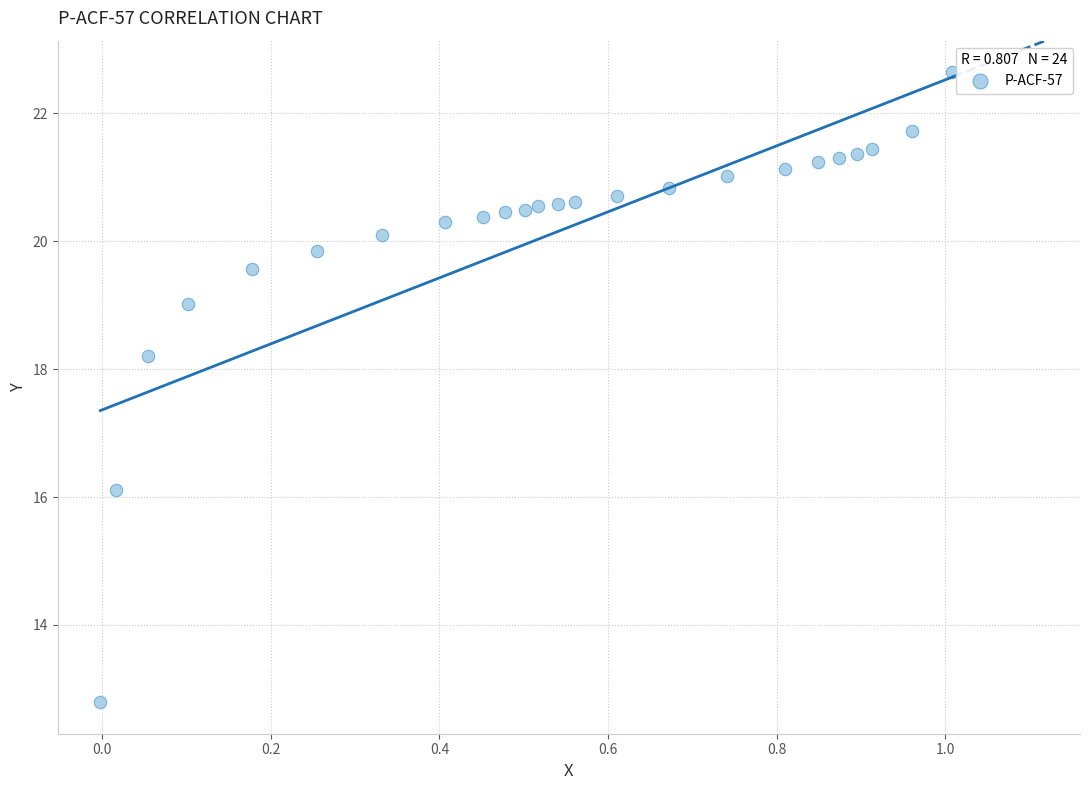

What Y value in the scatter plot is closest to 17?

16.1